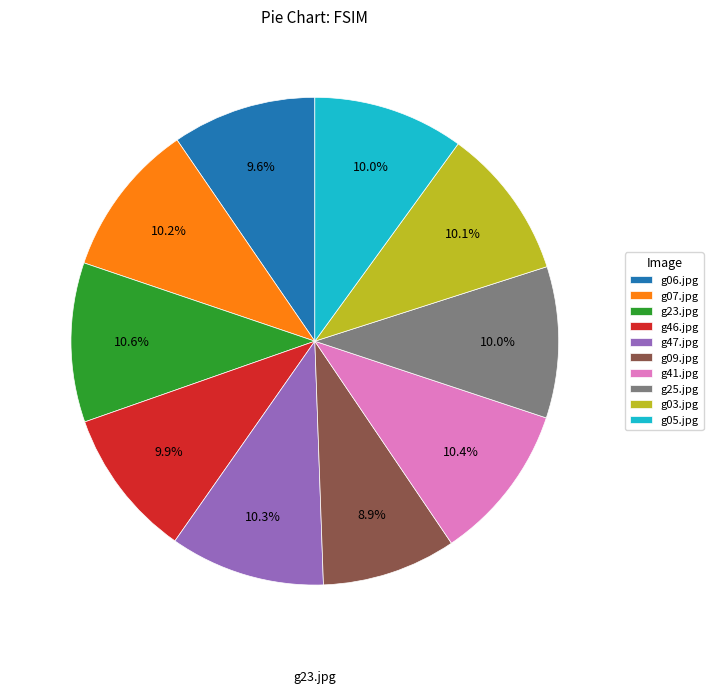

Is it true that g46.jpg is 15% of the pie?

False